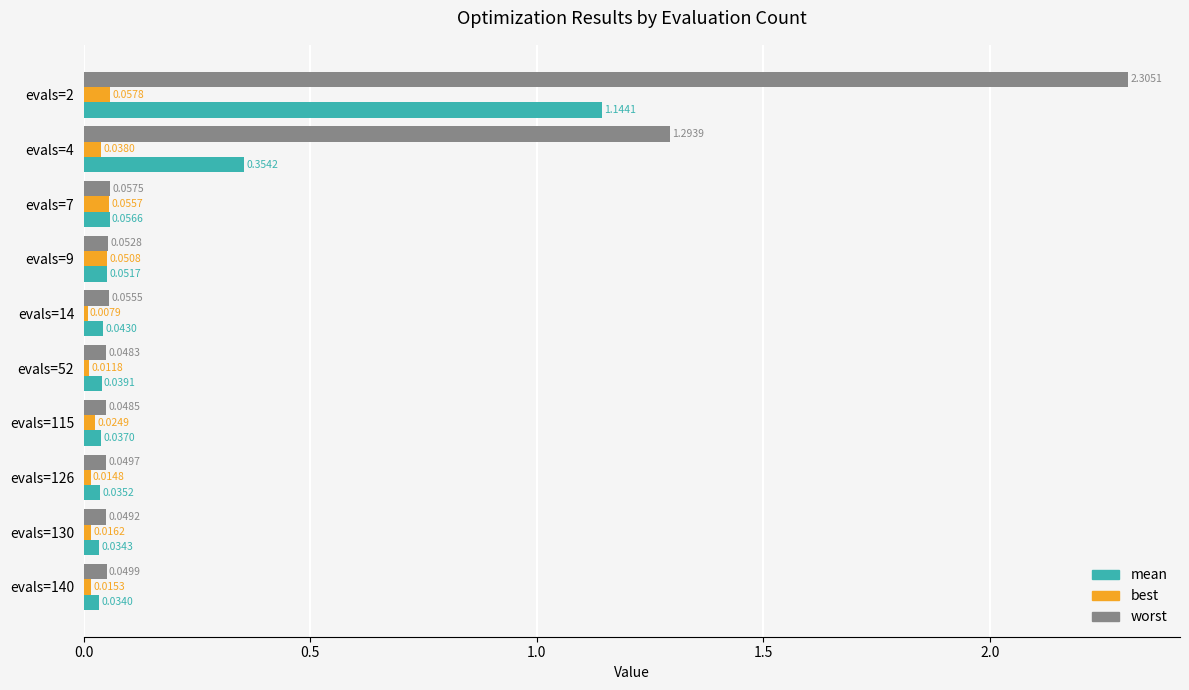

What are all the series names shown in the legend?

mean, best, worst